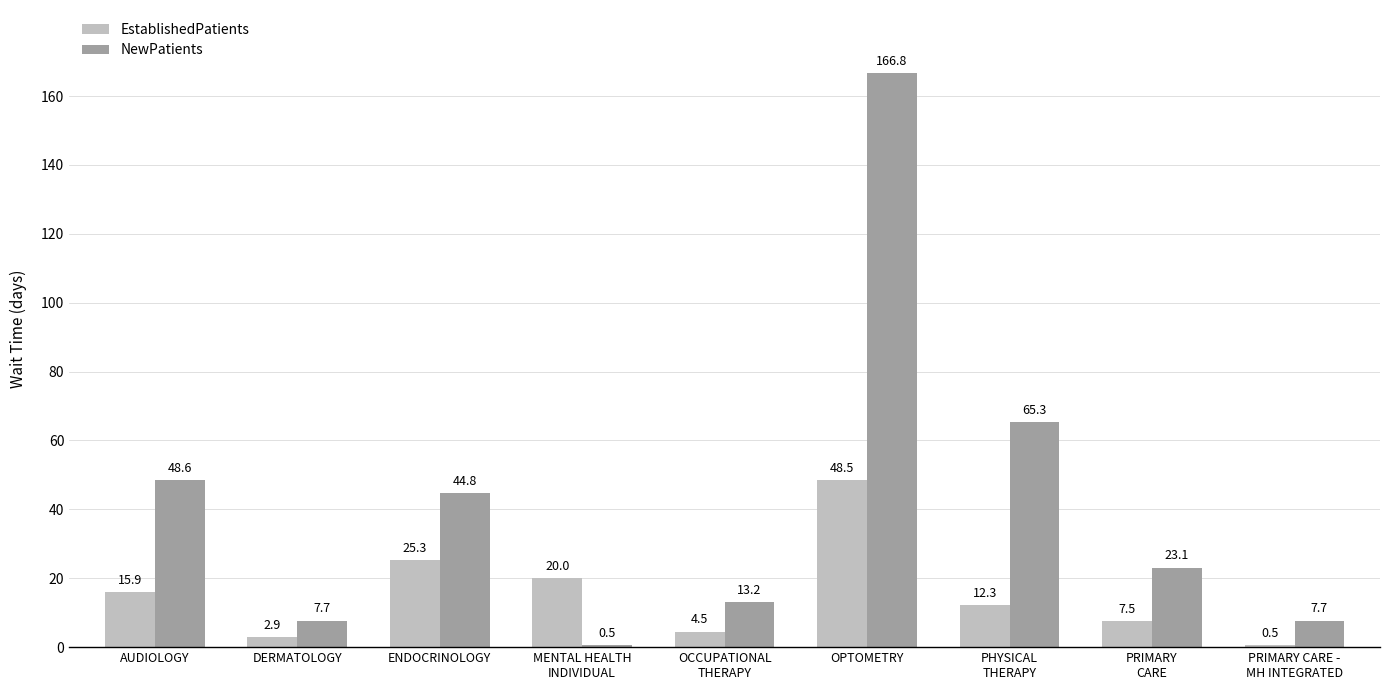

What is the sum of all EstablishedPatients values?

137.4